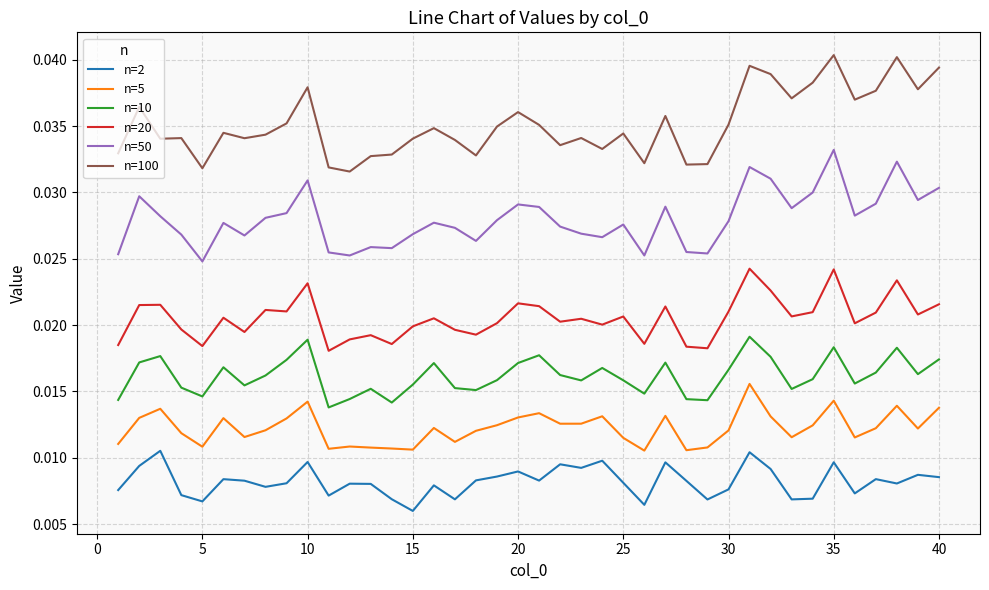

True or false: n=2 and n=100 intersect in this chart.

False